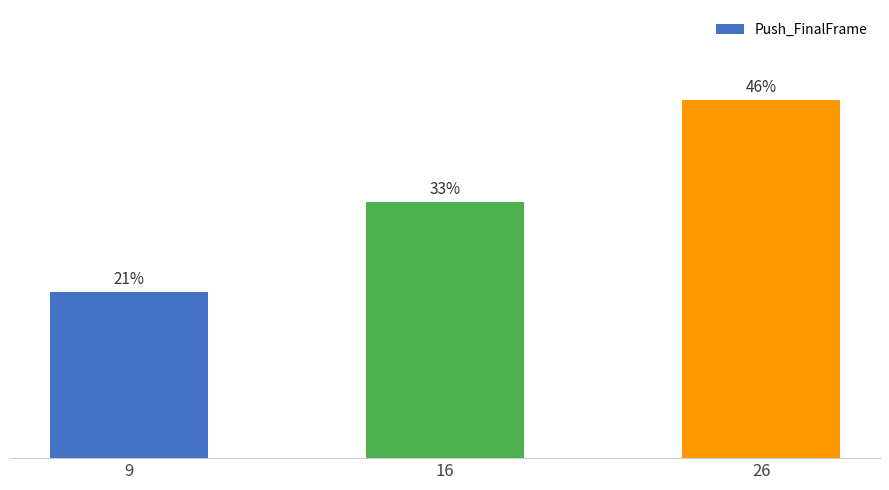

Are the bars horizontal?

No